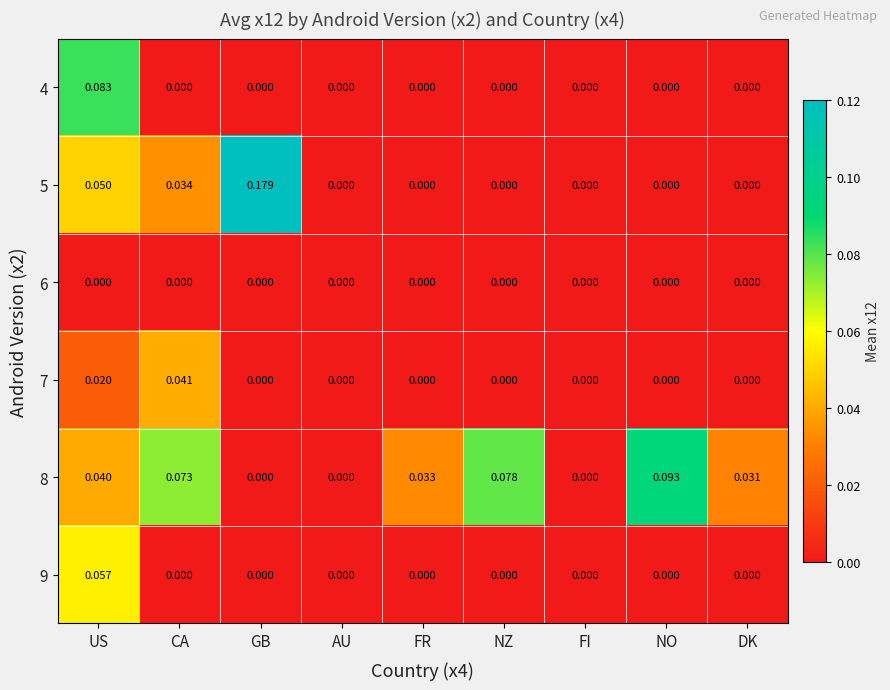

Which category has the highest value across all series?

GB